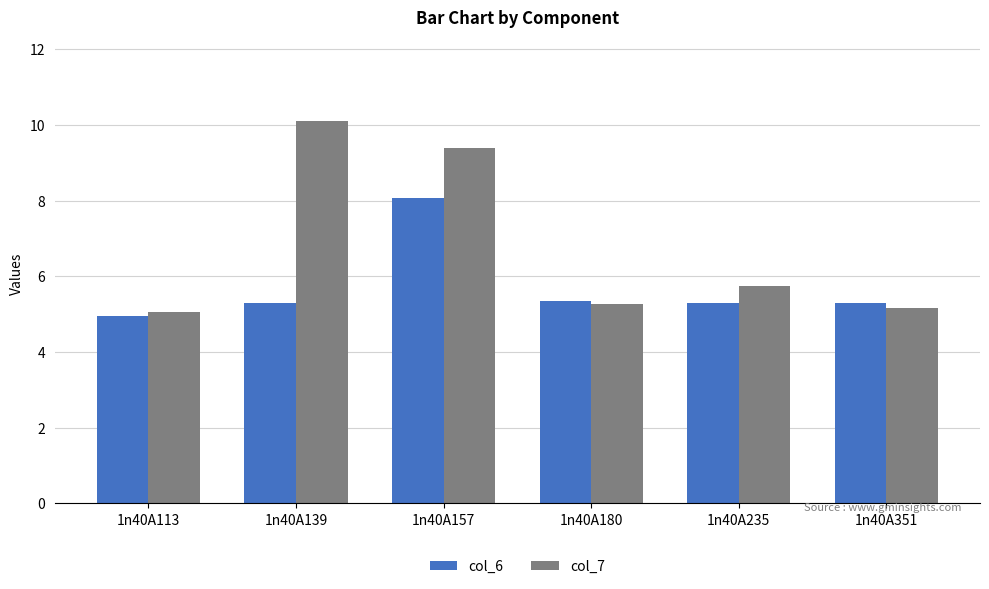

What are all the series names shown in the legend?

col_6, col_7